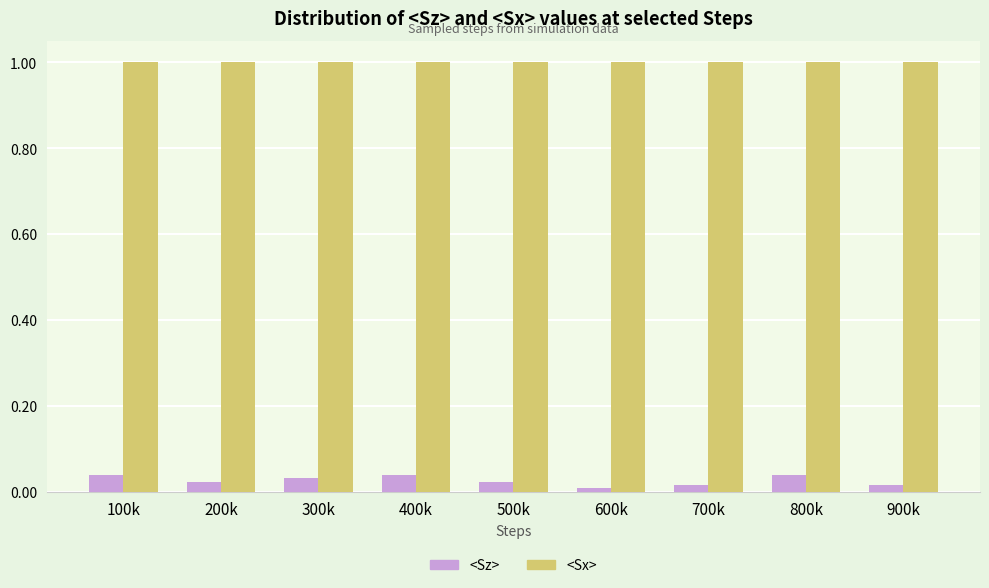

Count the <Sz> values in the range 0 to 1.

9